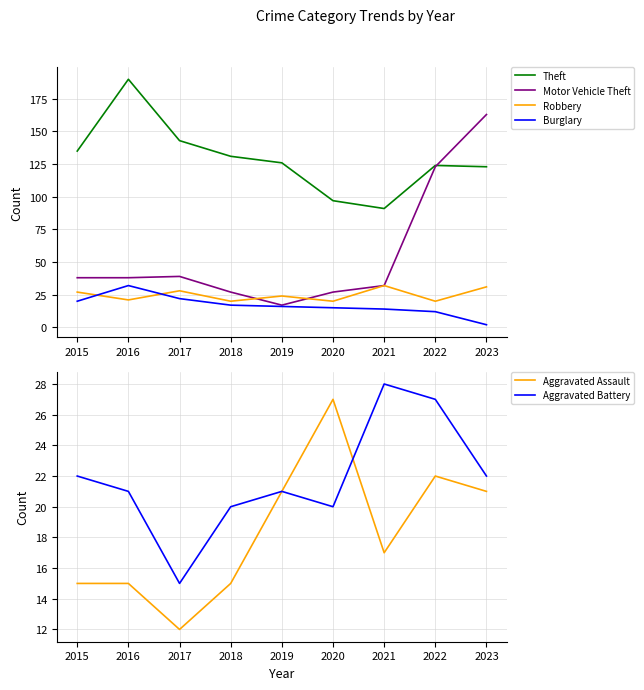

What is the sum of all Motor Vehicle Theft values?

504